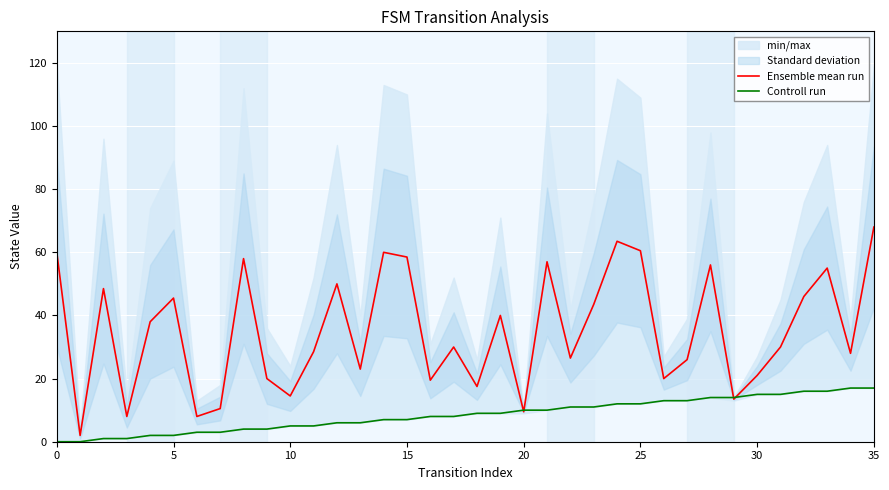

What is the total value across all series at 27?

39.0